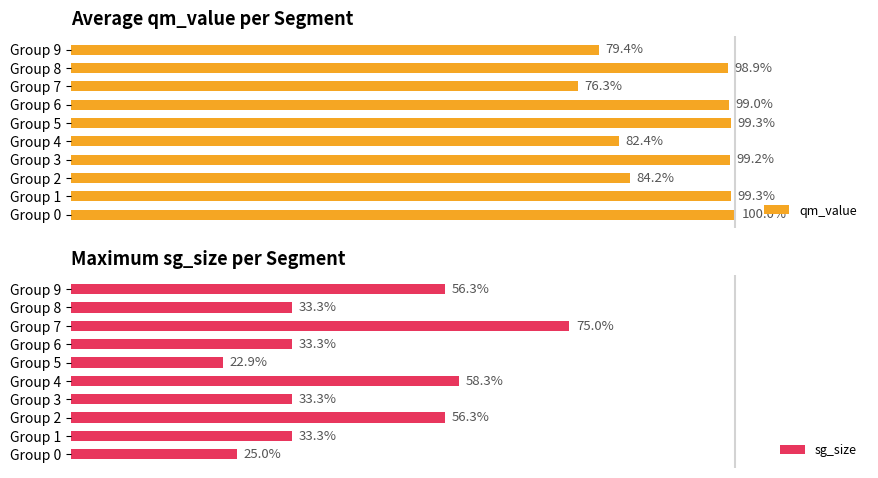

Which category has the highest value in the sg_size series?

Group 7